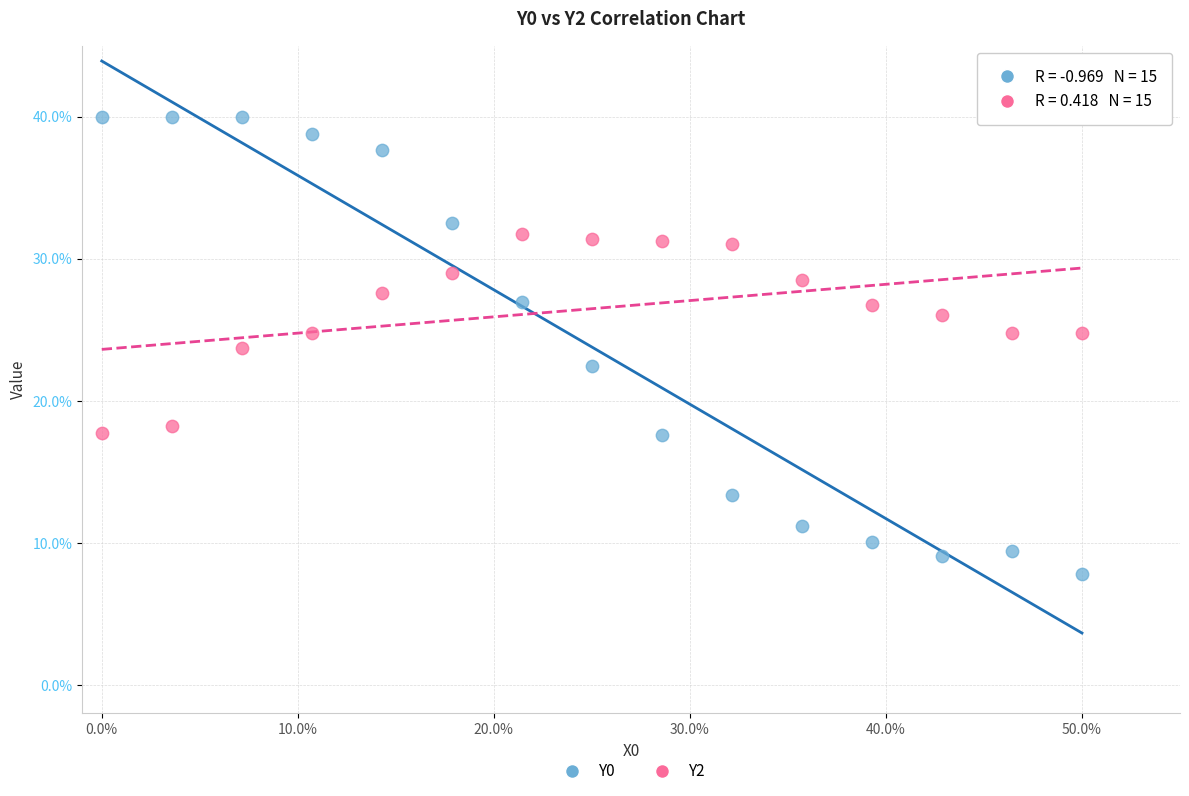

Which series contains the lowest Y value?

Y0